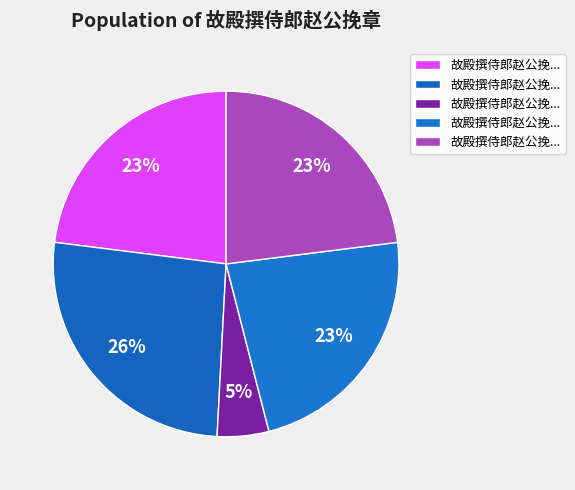

Is there any slice that represents more than half of the pie?

No